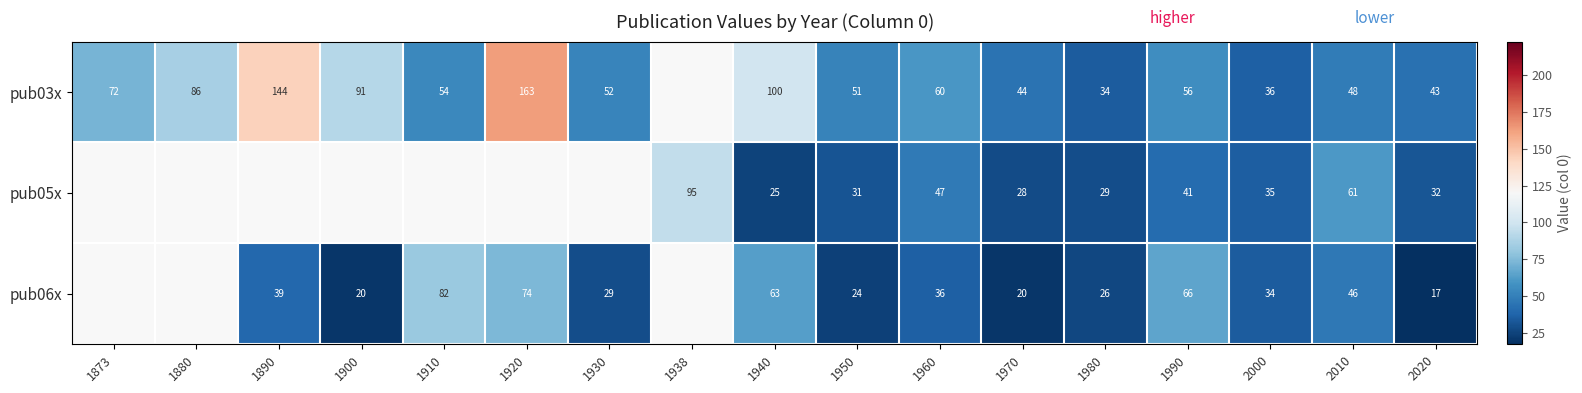

True or false: pub06x has a value of 66 at 1990.

True